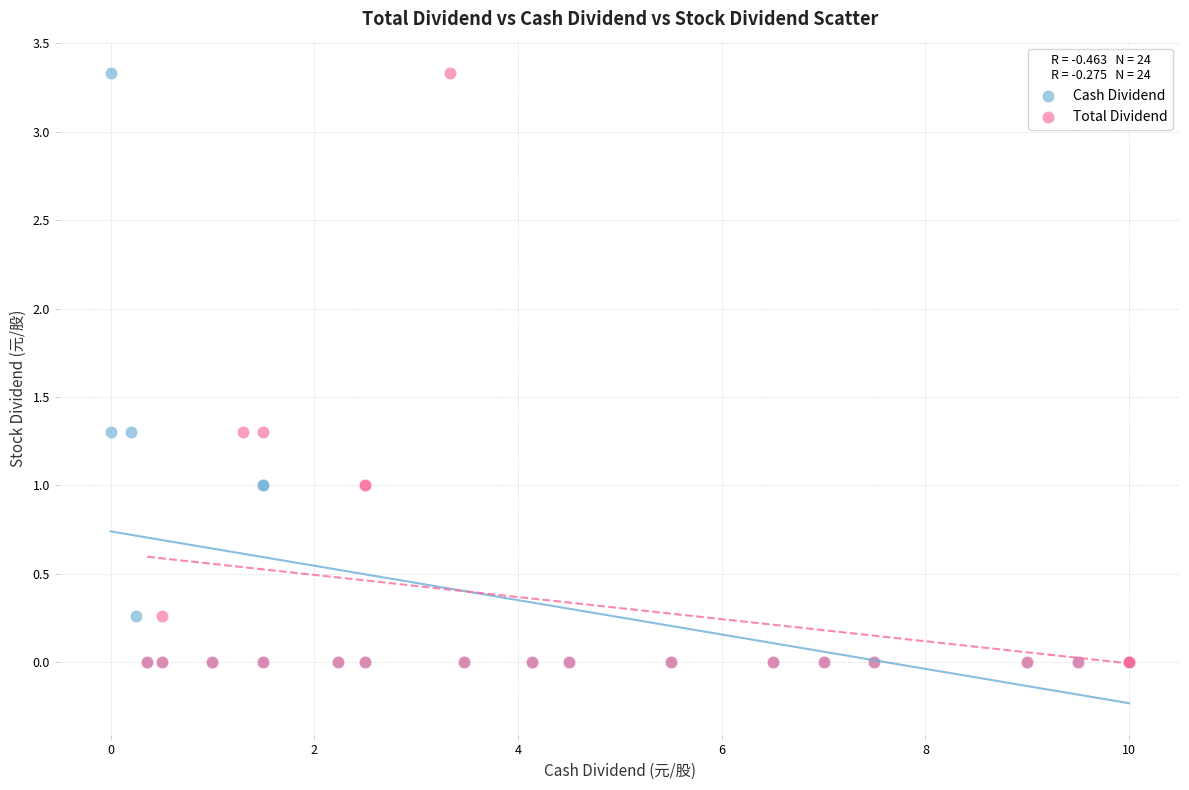

What are all the series names shown in the legend?

Cash Dividend, Total Dividend